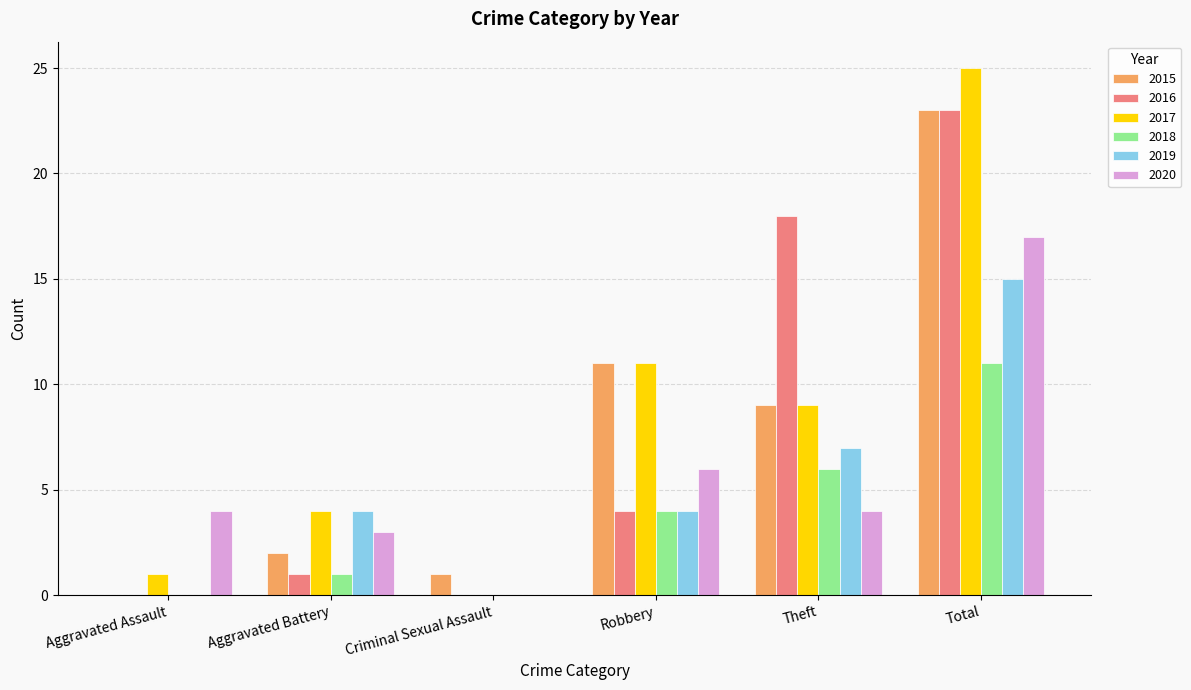

What are all the series names shown in the legend?

2015, 2016, 2017, 2018, 2019, 2020